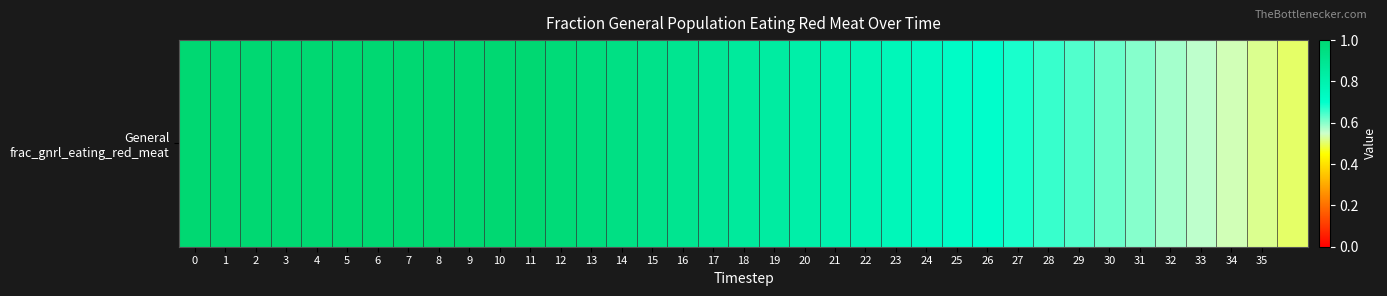

Reading left to right, what are all the values shown in this chart?

0=1.0	1=1.0	2=1.0	3=1.0	4=1.0	5=1.0	6=1.0	7=1.0	8=1.0	9=1.0	10=1.0	11=1.0	12=1.0	13=1.0	14=0.9	15=0.9	16=0.9	17=0.9	18=0.9	19=0.8	20=0.8	21=0.8	22=0.8	23=0.8	24=0.7	25=0.7	26=0.7	27=0.7	28=0.7	29=0.6	30=0.6	31=0.6	32=0.6	33=0.6	34=0.5	35=0.5	36=0.5